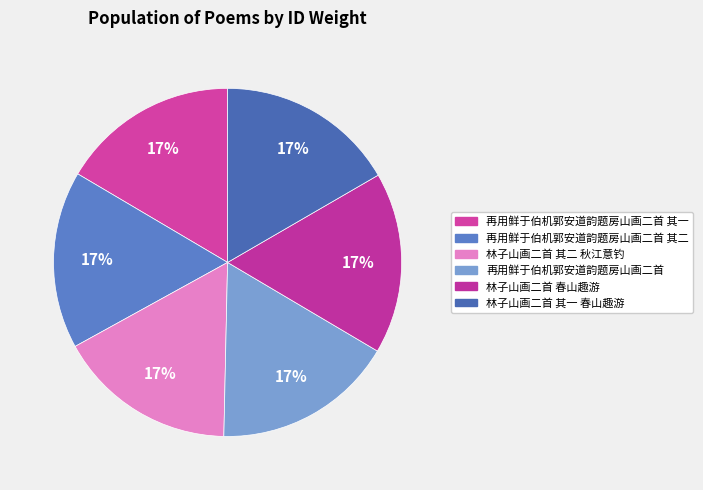

How many slices are in this pie chart?

6